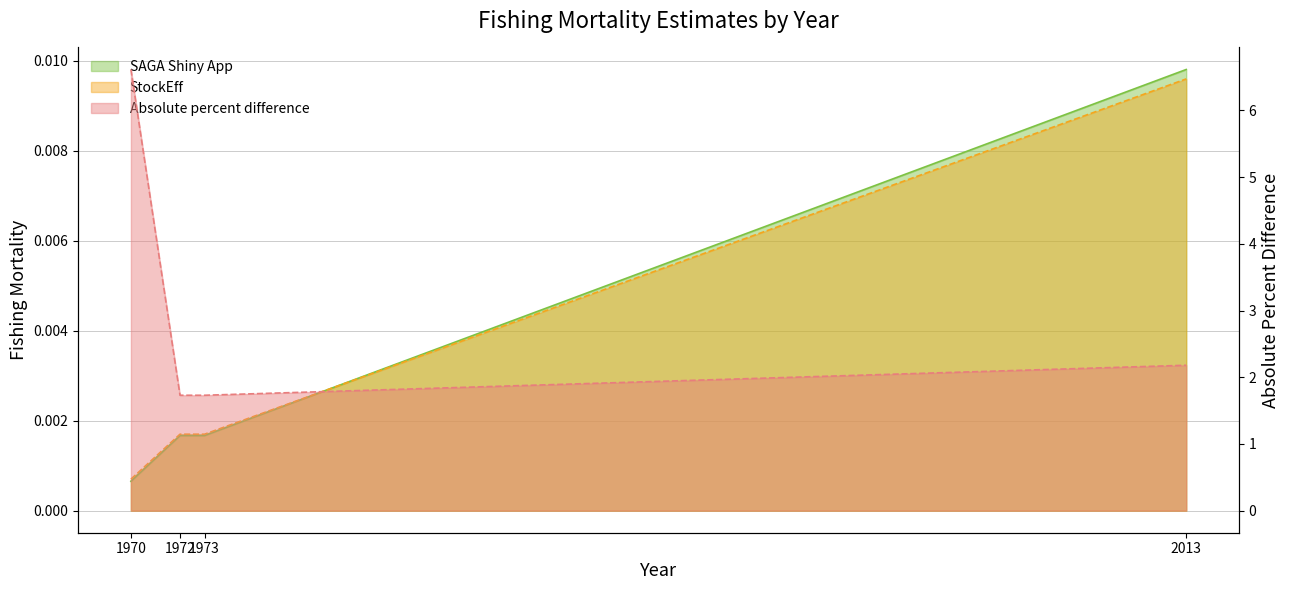

Reading left to right, list all the values displayed in this chart.

SAGA Shiny App: 1970=0.0	1972=0.0	1973=0.0	2013=0.0
StockEff: 1970=0.0	1972=0.0	1973=0.0	2013=0.0
Absolute percent difference: 1970=6.6	1972=1.7	1973=1.7	2013=2.2